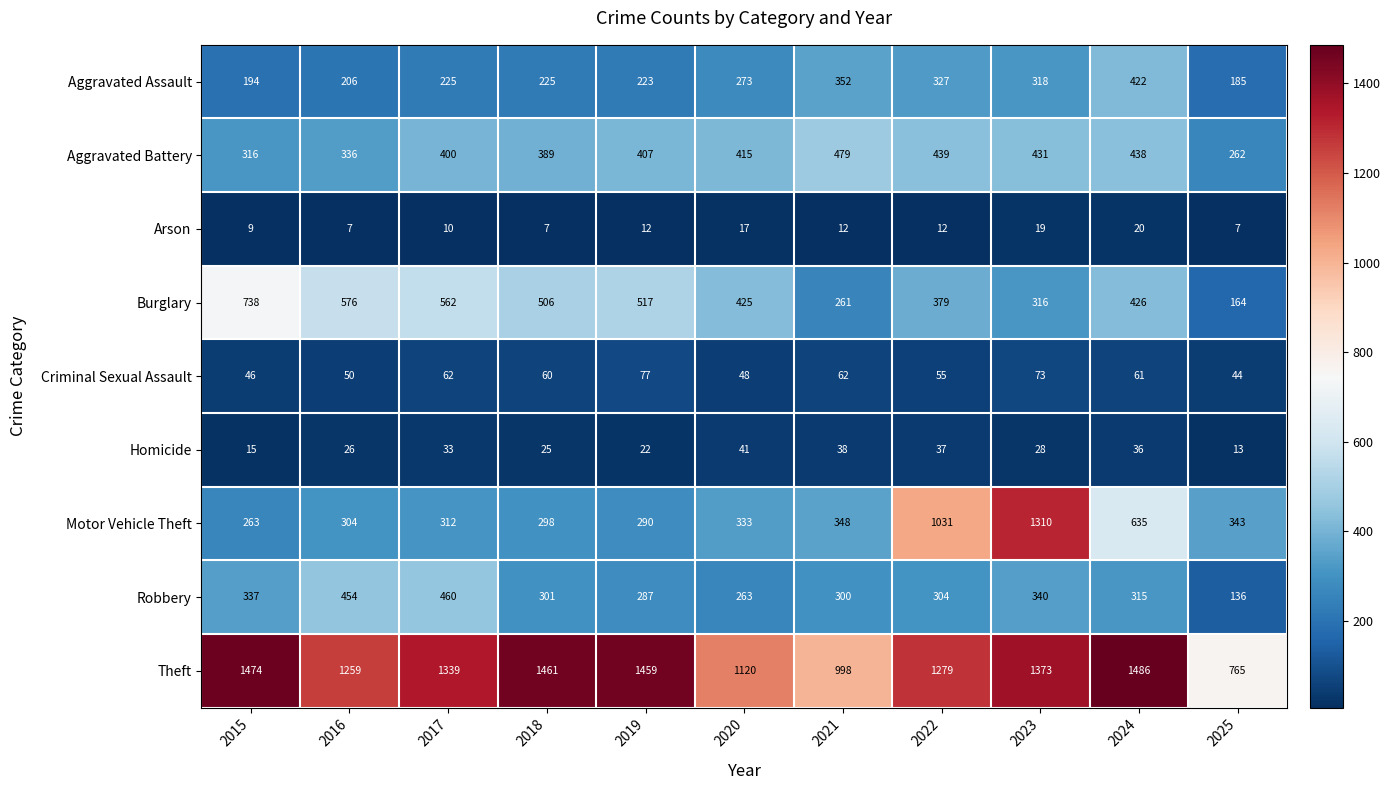

Rank the categories by Aggravated Battery value from highest to lowest.

2021, 2022, 2024, 2023, 2020, 2019, 2017, 2018, 2016, 2015, 2025